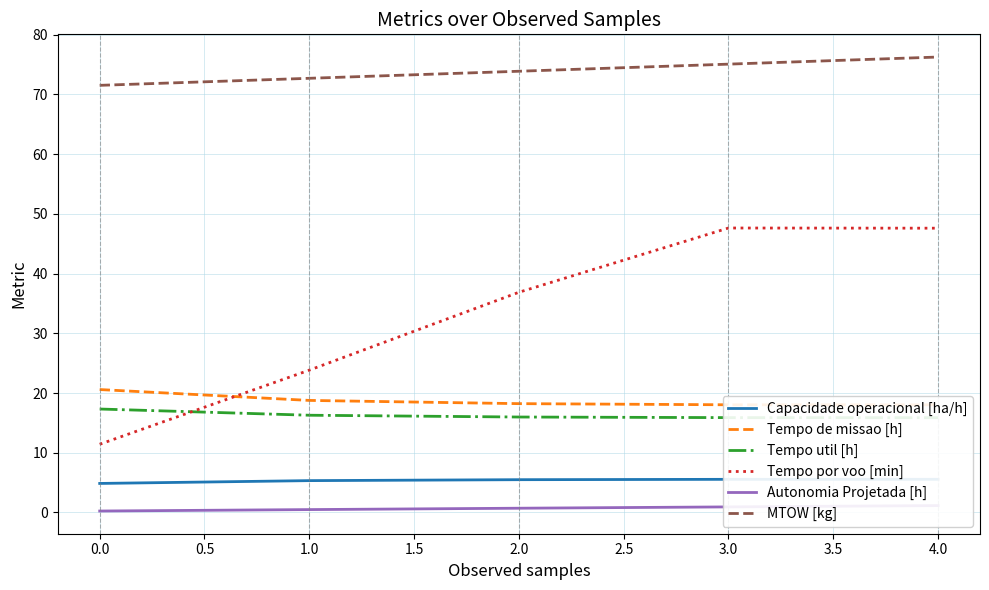

The value of MTOW [kg] at 1.0 is 72.7. True or false?

True